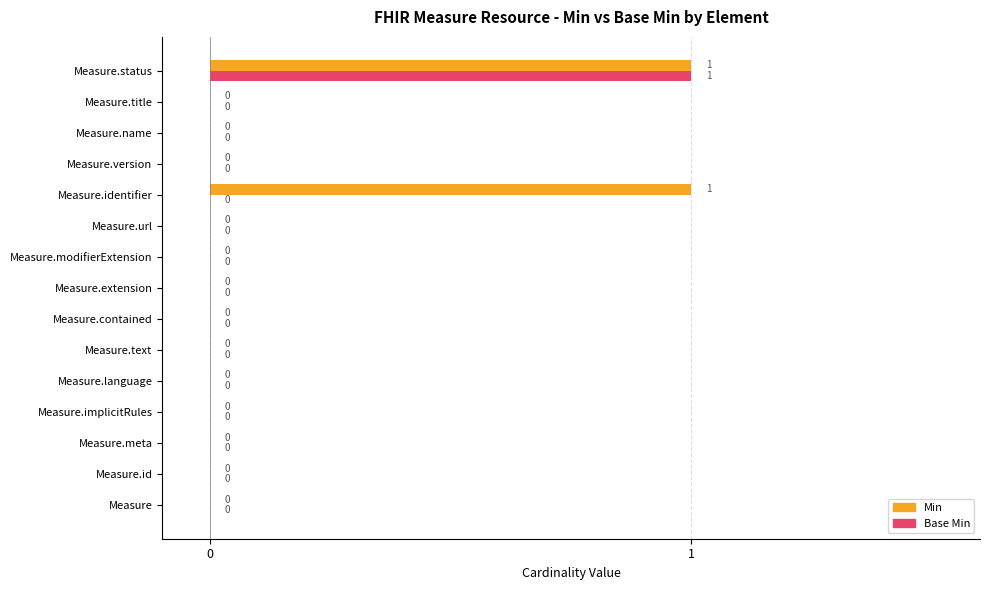

Which series has the largest total across all categories?

Min